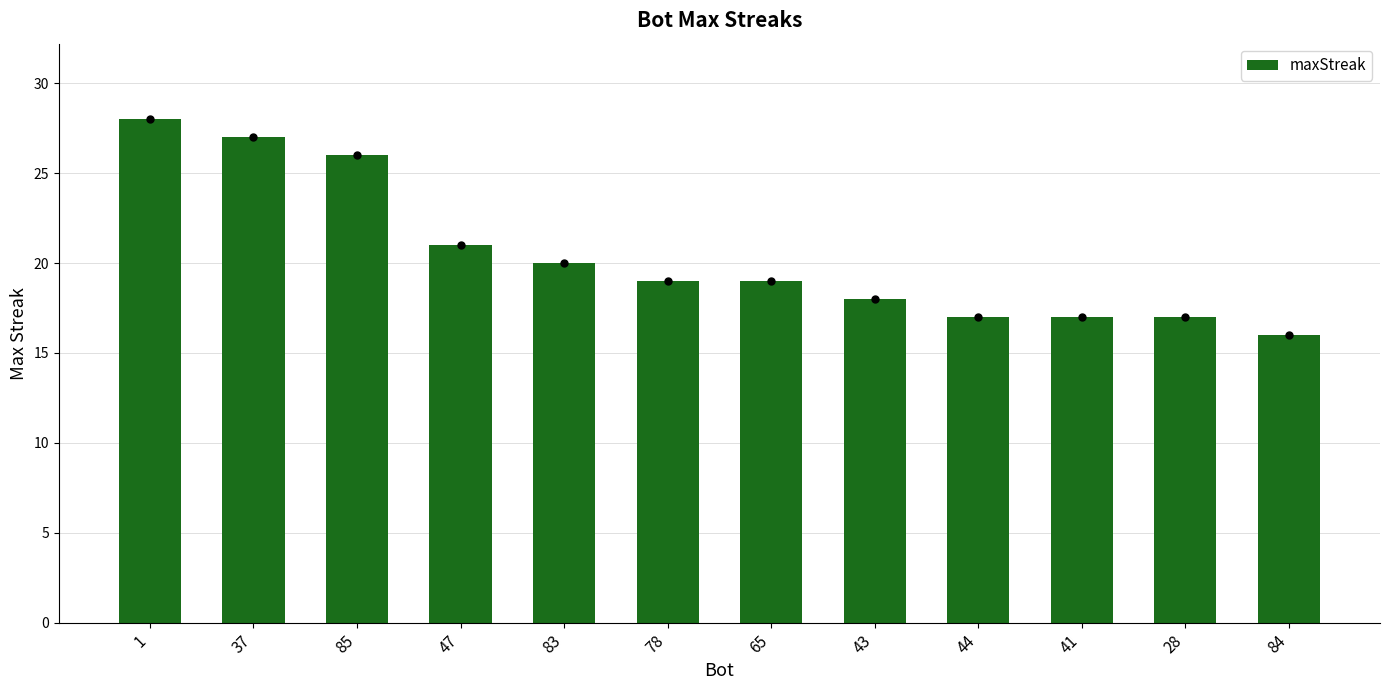

Reading right to left, extract all data points from this chart.

84=16	28=17	41=17	44=17	43=18	65=19	78=19	83=20	47=21	85=26	37=27	1=28